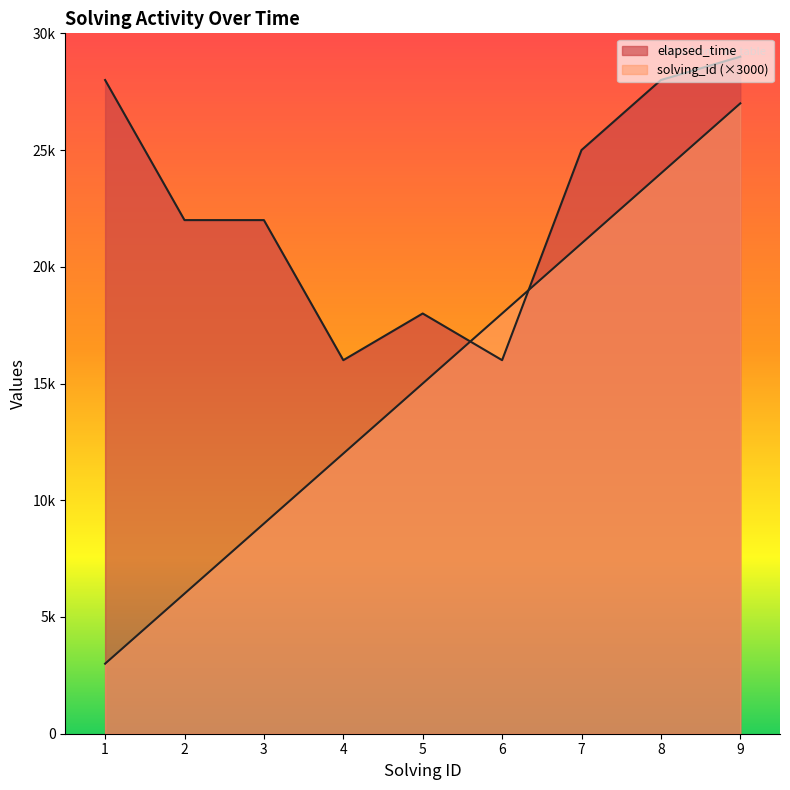

Which series has the largest total across all categories?

elapsed_time